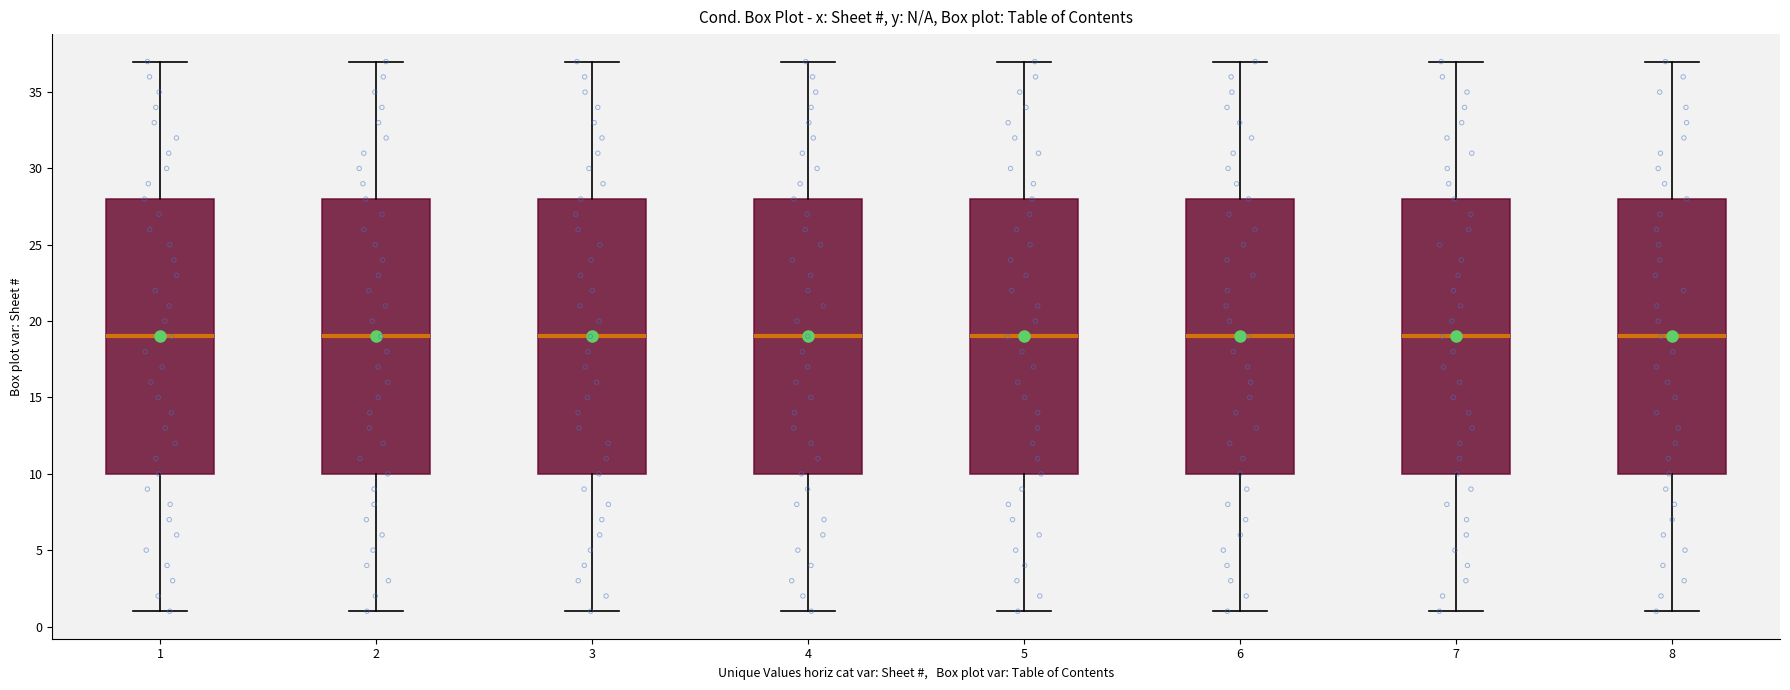

Where is the lower edge of the box at x = 5 on the y-axis? The values are not printed on the chart, so give them approximately, as read against the axis.

10